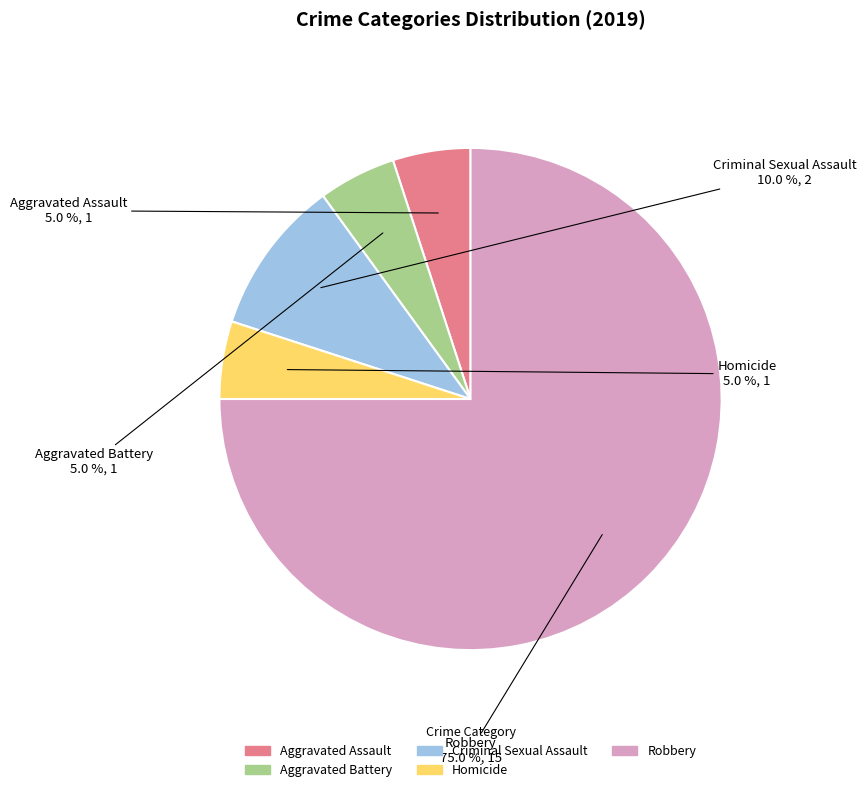

Which slice represents more than half of the pie?

Robbery